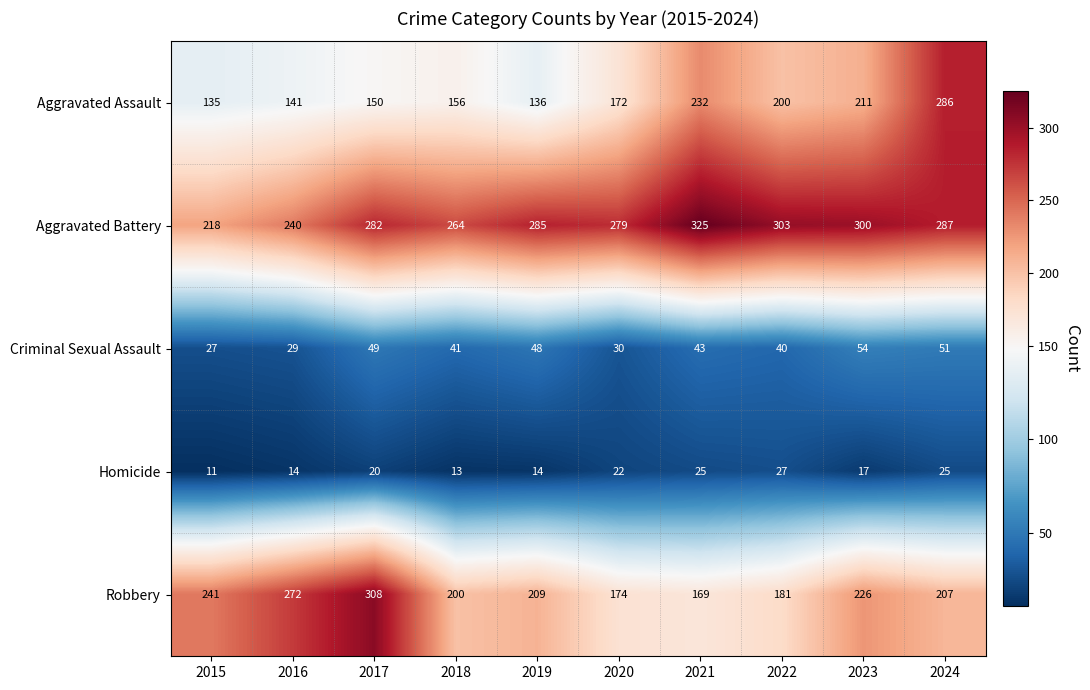

How many data points in Homicide are less than 20?

5